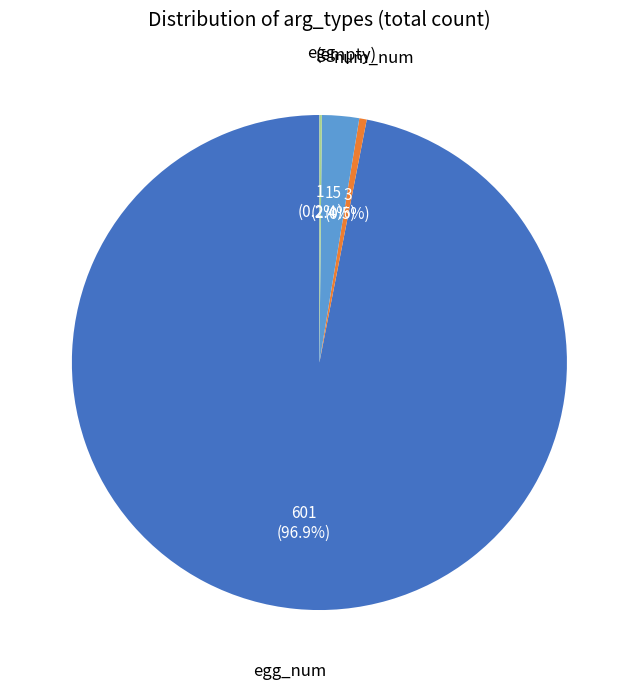

Is there a majority slice in this chart?

Yes